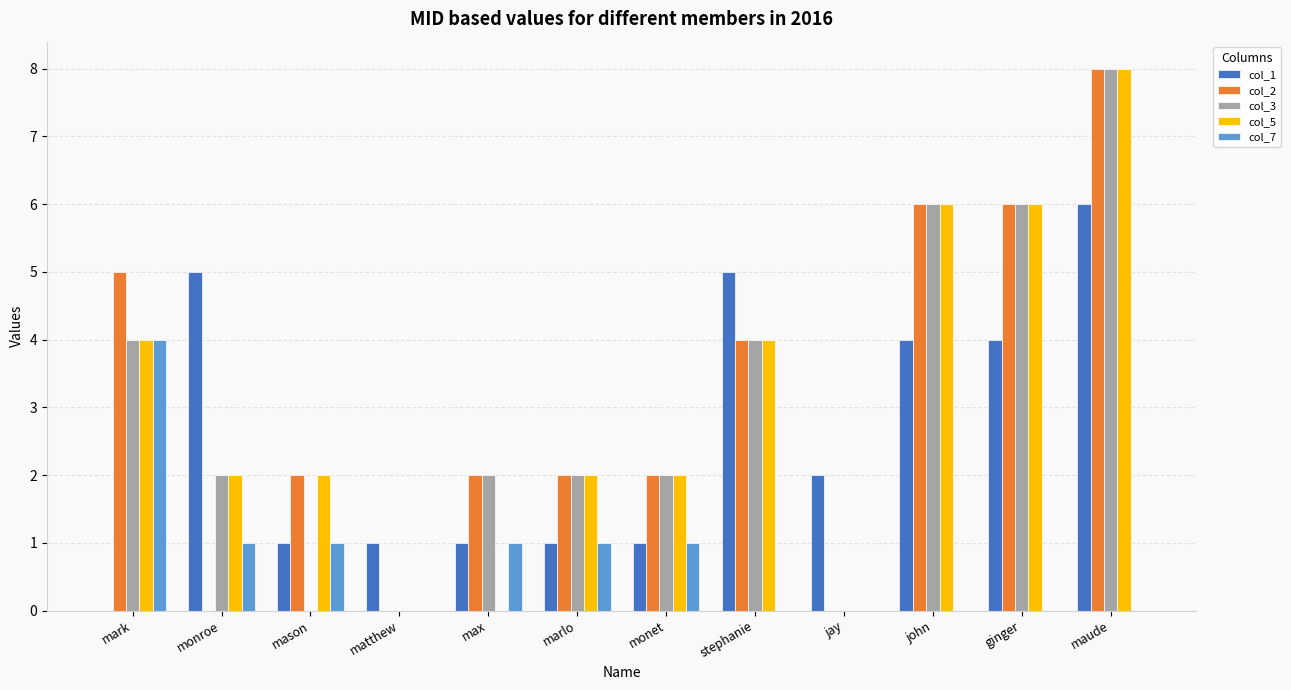

Does the chart contain stacked bars?

No